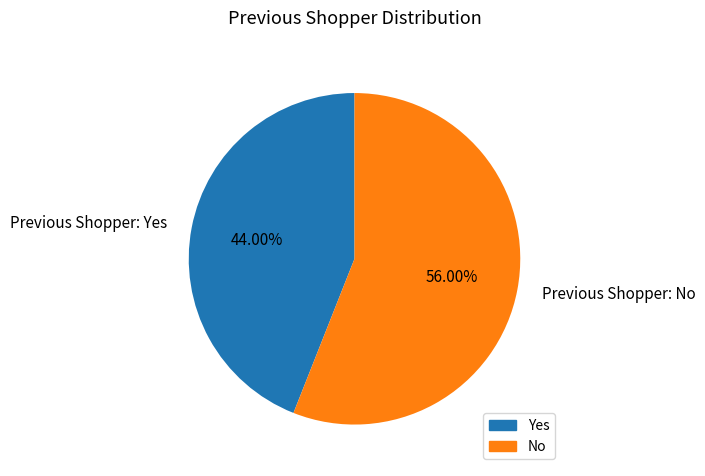

Rank the categories by value from highest to lowest.

Previous Shopper: No, Previous Shopper: Yes